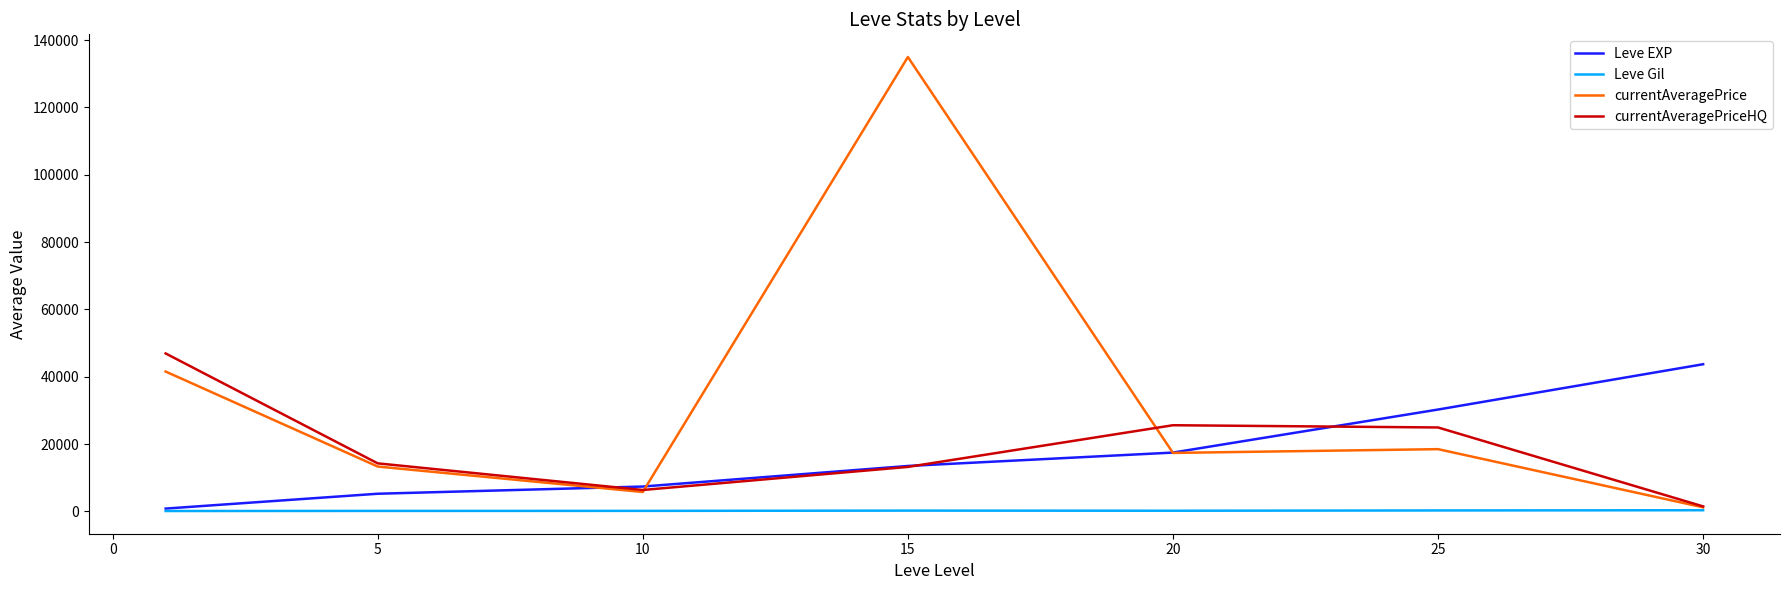

True or false: currentAveragePriceHQ has more than 1 interior local peaks.

False